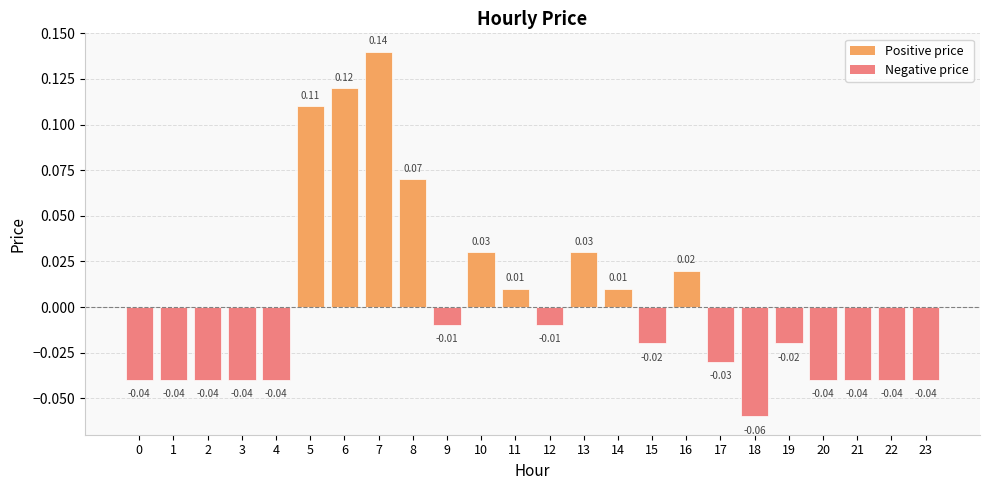

How many values exceed 0?

9